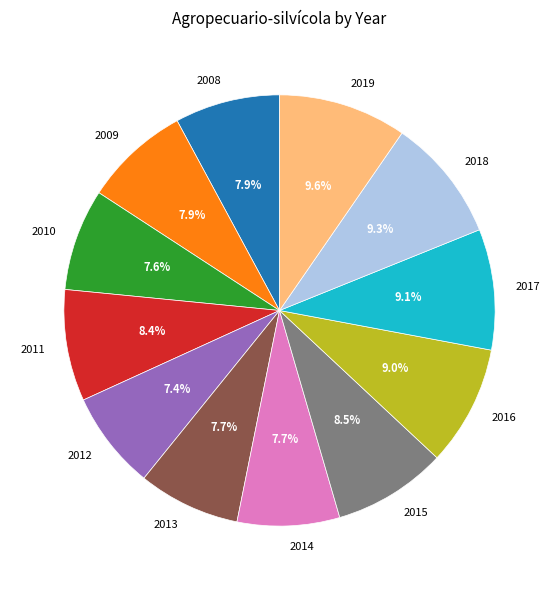

What is the ratio of the value at 2010 to the value at 2016?

0.8